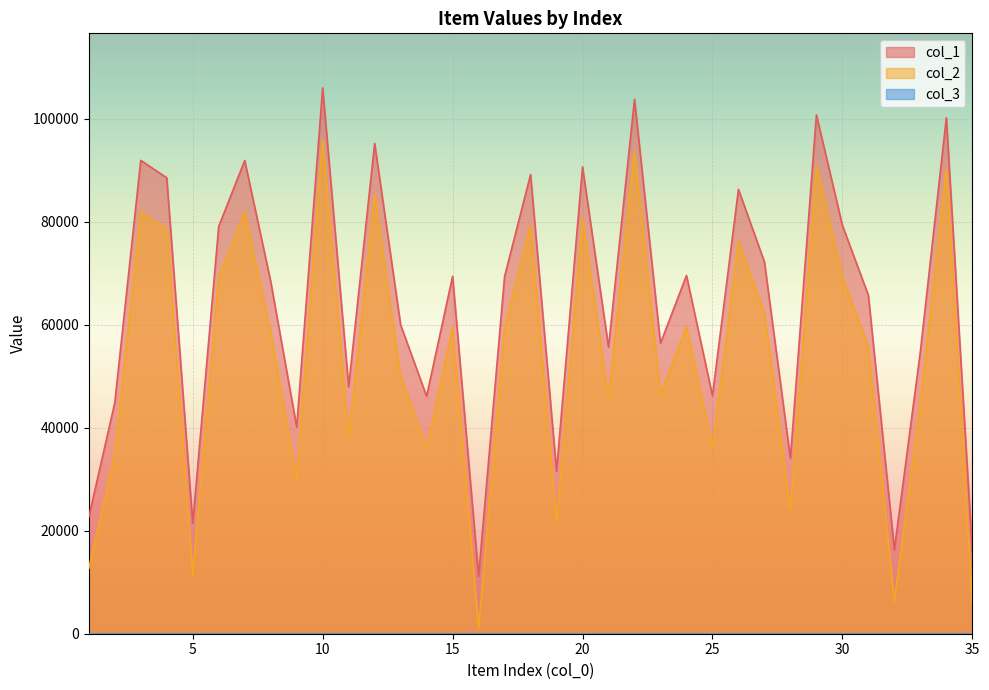

At how many categories does at least one series exceed 37614?

28